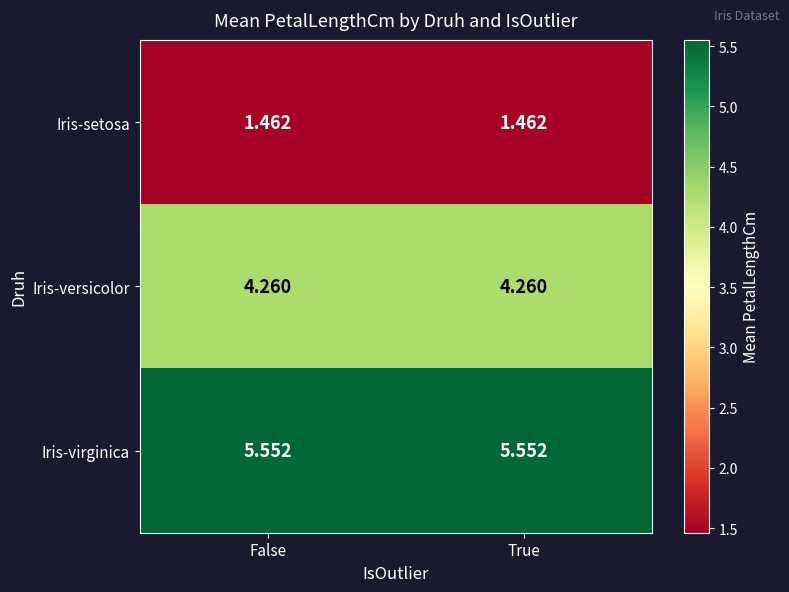

Which series has the largest total across all categories?

Iris-virginica